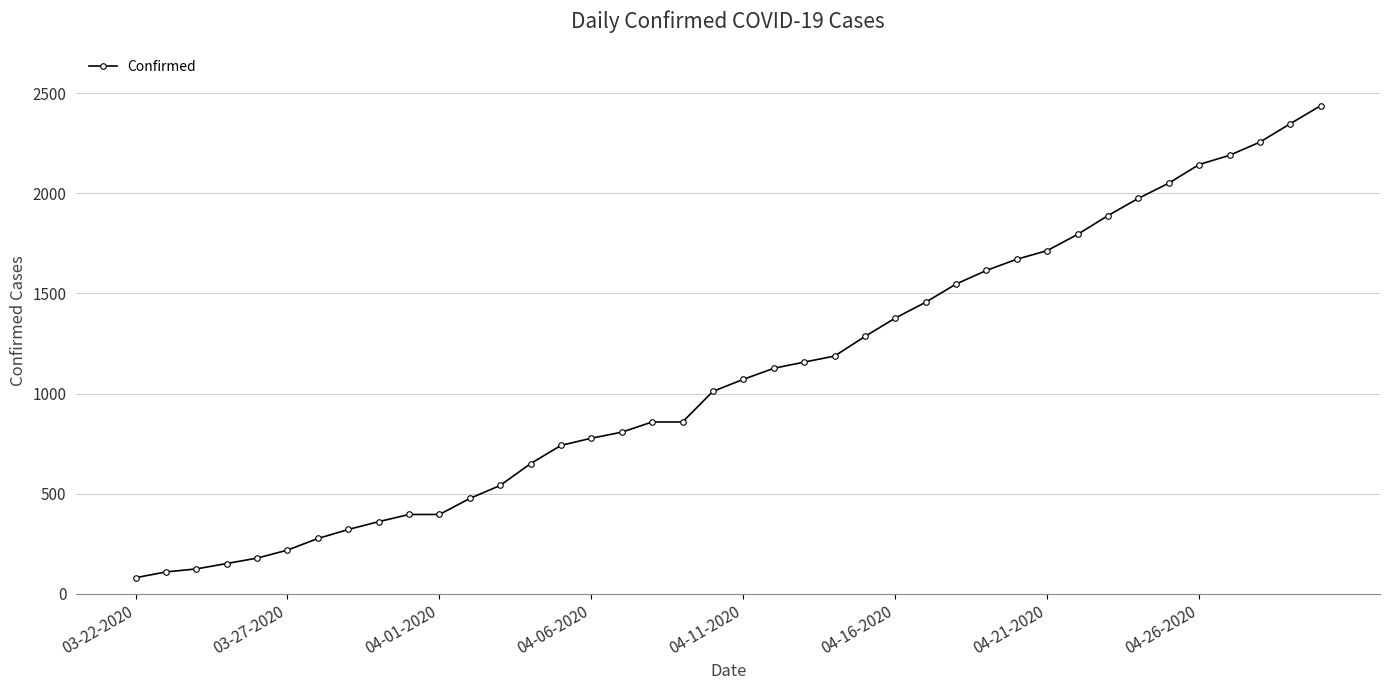

What is the value of the 16th point from the left?

777